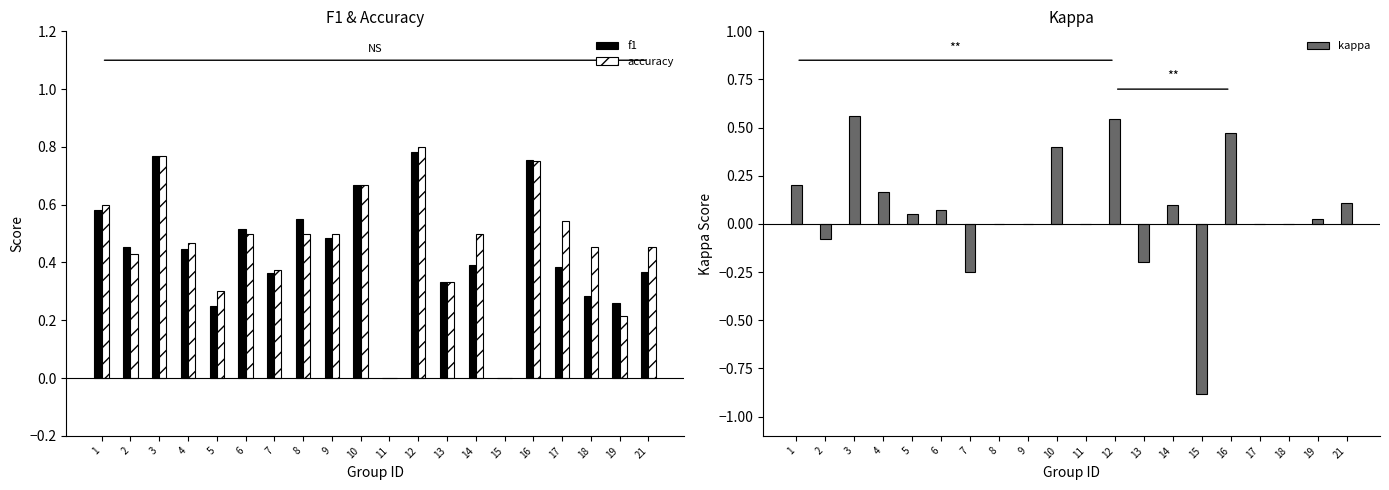

How many data points in accuracy are above 0?

18